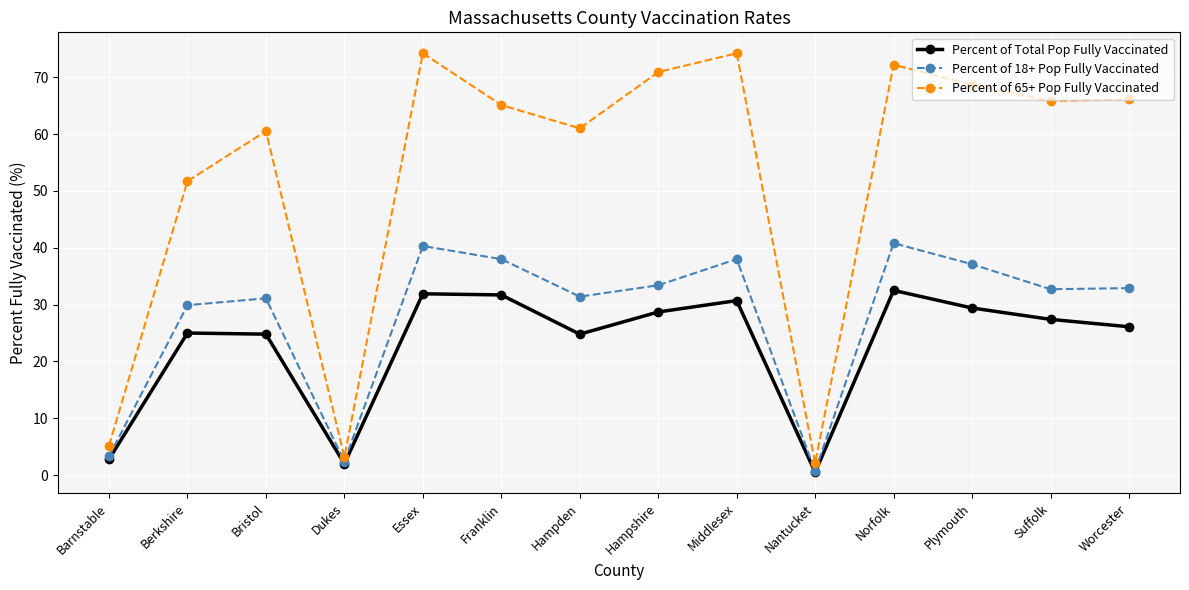

Which series has the largest total across all categories?

Percent of 65+ Pop Fully Vaccinated